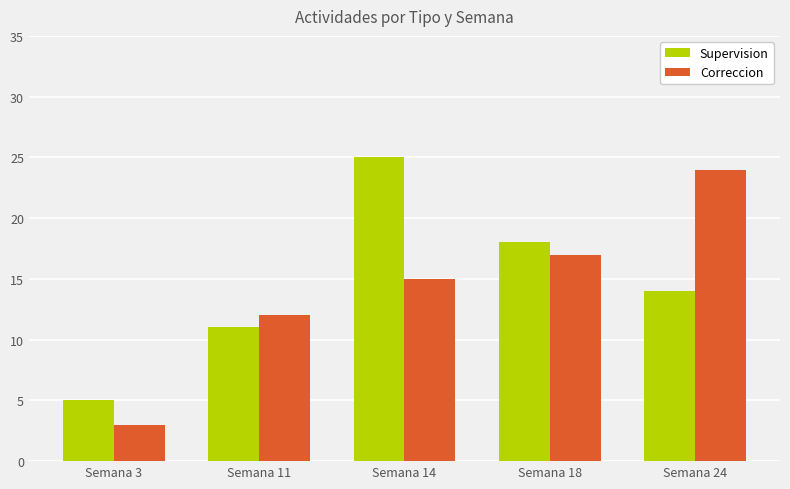

Reading left to right, extract all data points from this chart.

Supervision: 5	11	25	18	14
Correccion: 3	12	15	17	24